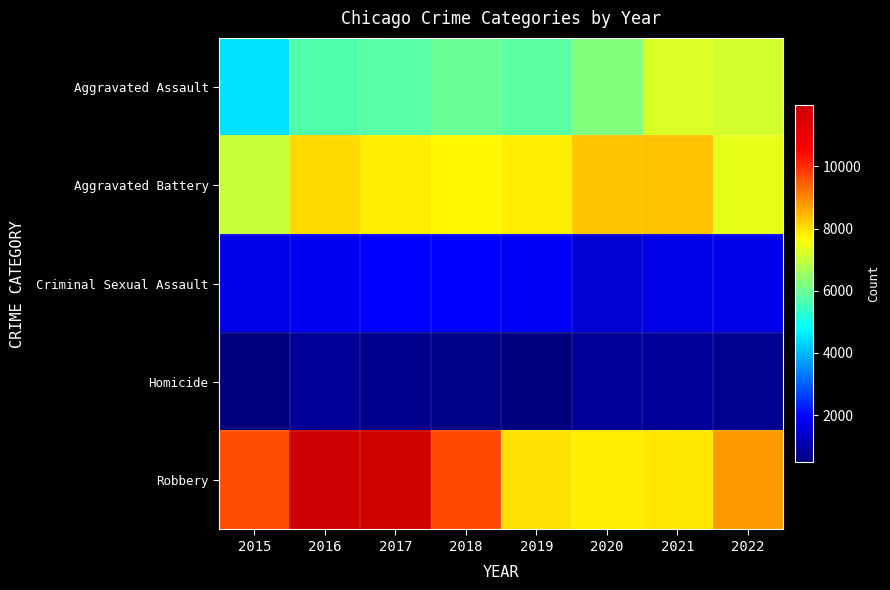

Between 2015 and 2018, which series saw the biggest shift?

Aggravated Assault